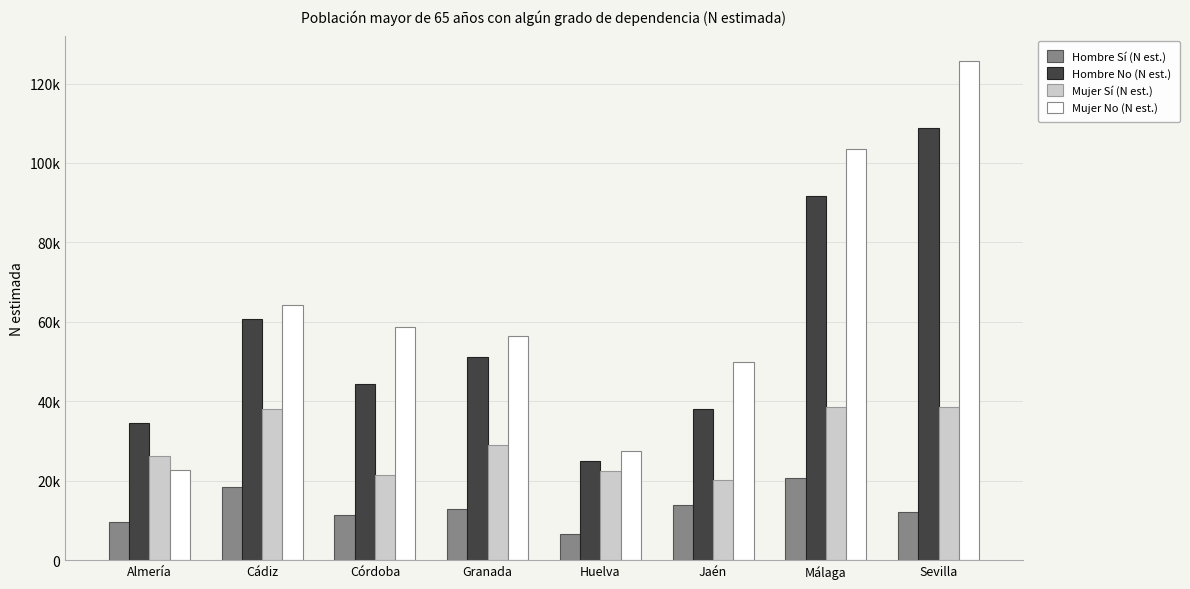

What are all the series names shown in the legend?

Hombre Sí (N est.), Hombre No (N est.), Mujer Sí (N est.), Mujer No (N est.)